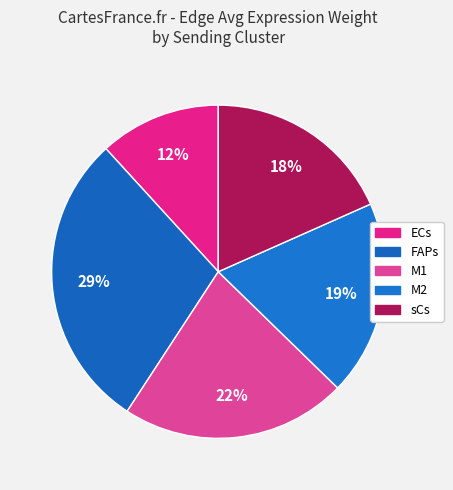

How many segments does this pie chart have?

5